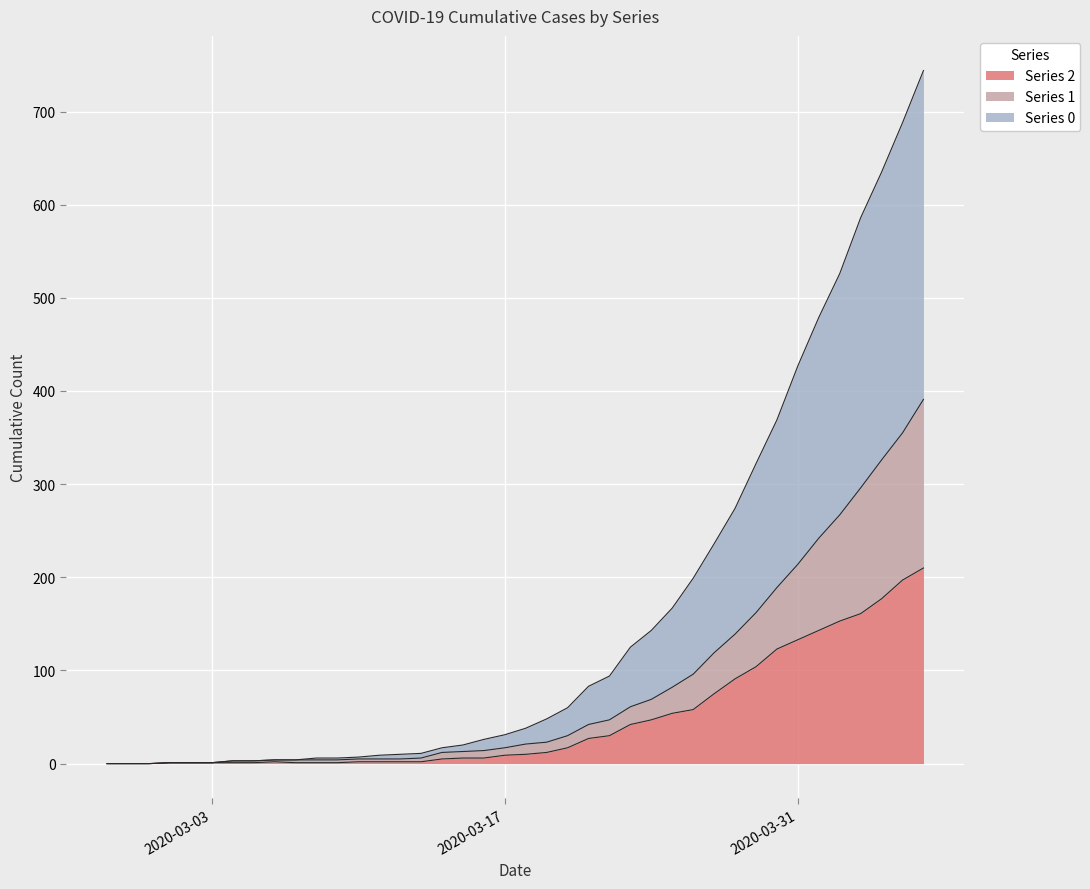

True or false: 1 and 2 intersect in this chart.

False